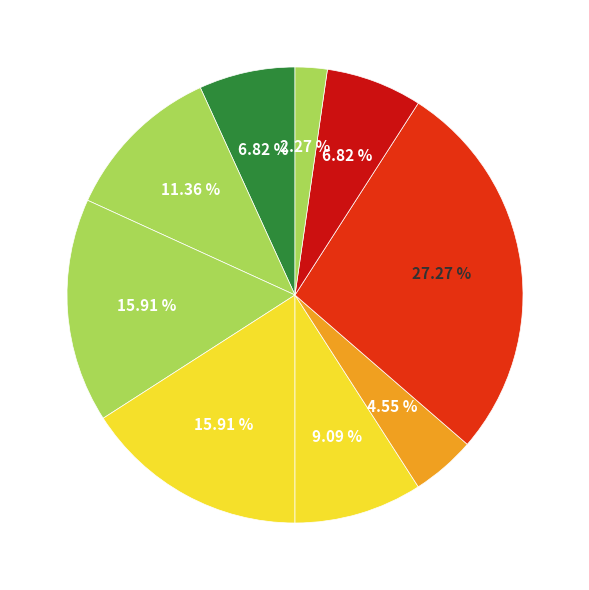

To the nearest percent, what is the difference between the largest and smallest slice percentages?

25%